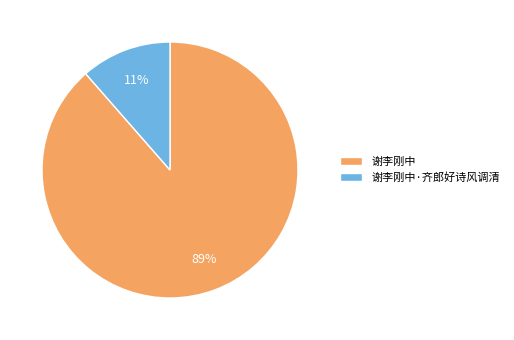

To the nearest percent, what is the combined percentage of 谢李刚中 and 谢李刚中·齐郎好诗风调清?

100%